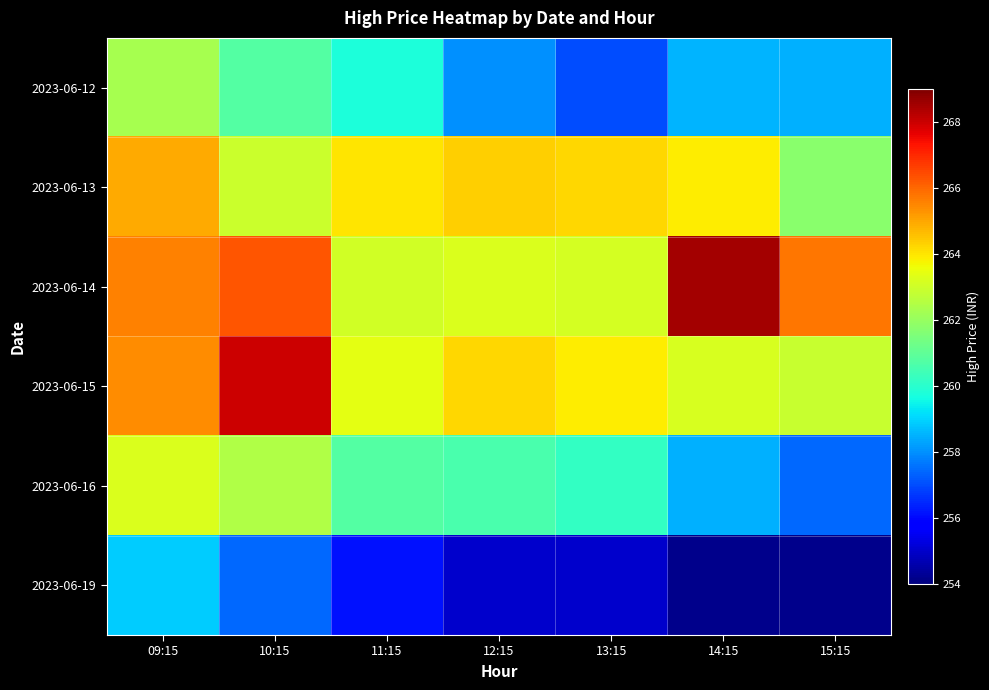

Rank the series by their maximum value, from highest to lowest.

2023-06-14, 2023-06-15, 2023-06-13, 2023-06-16, 2023-06-12, 2023-06-19